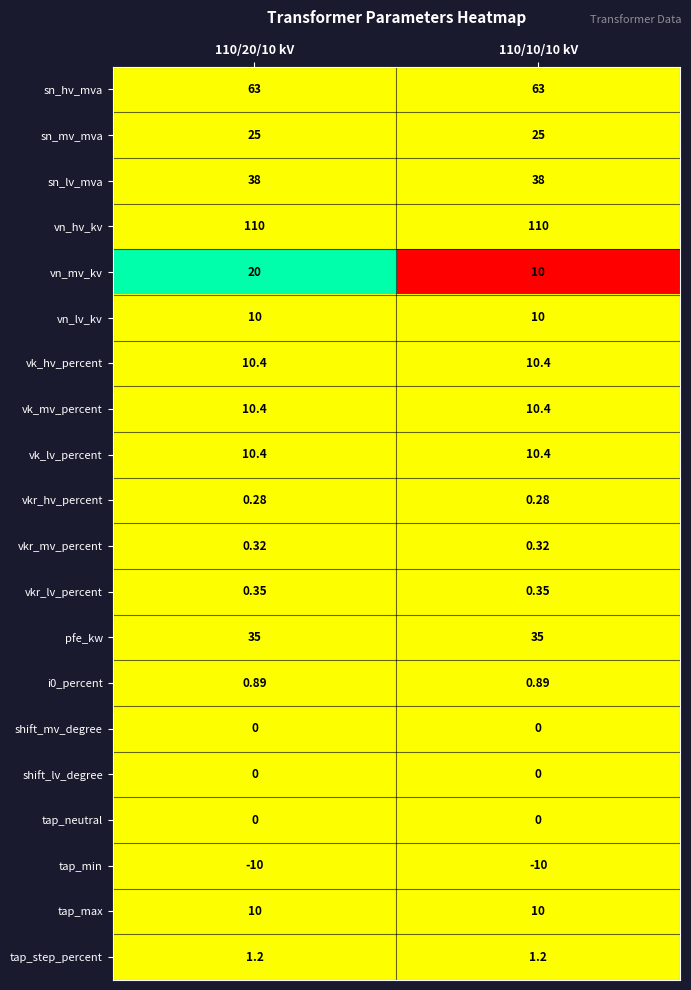

Is the value of sn_lv_mva at 110/10/10 kV greater than the value of vk_lv_percent at 110/10/10 kV?

Yes